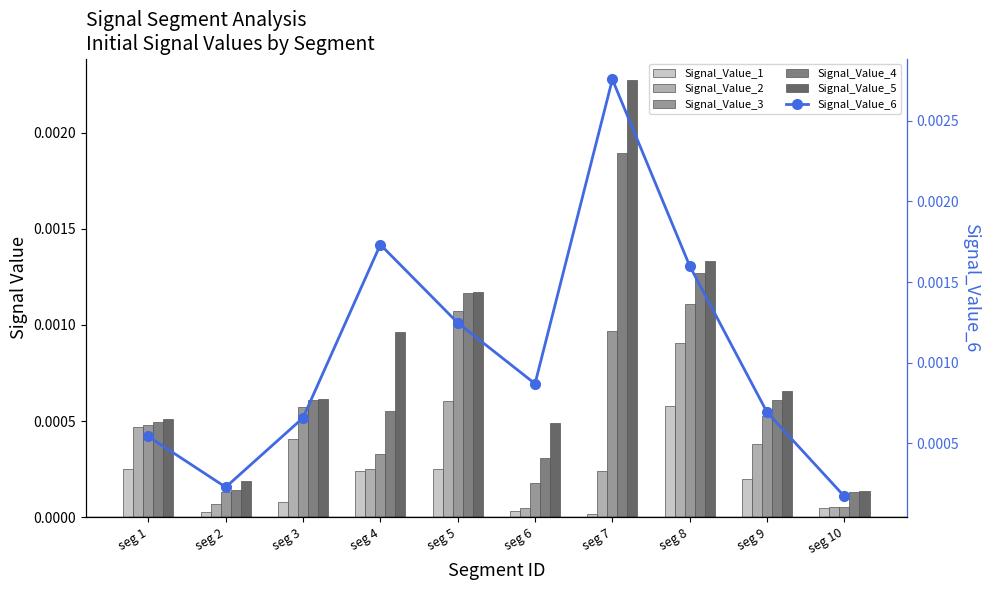

Is the value of Signal_Value_4 at seg 1 greater than the value of Signal_Value_2 at seg 6?

Yes